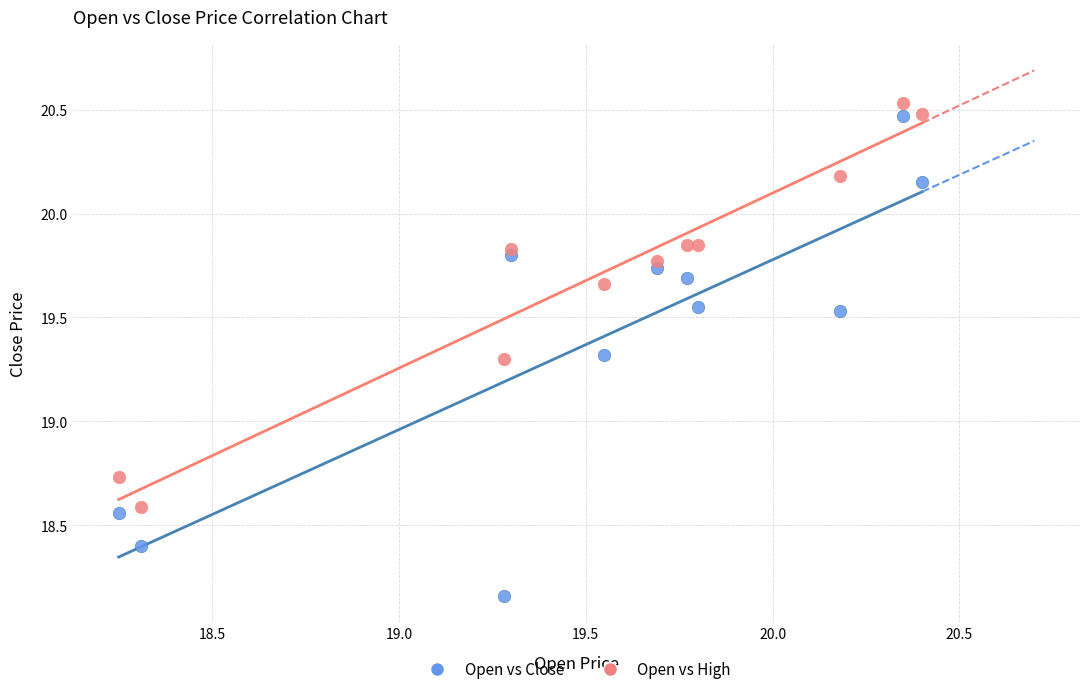

Which series contains the highest Y value?

Open vs High